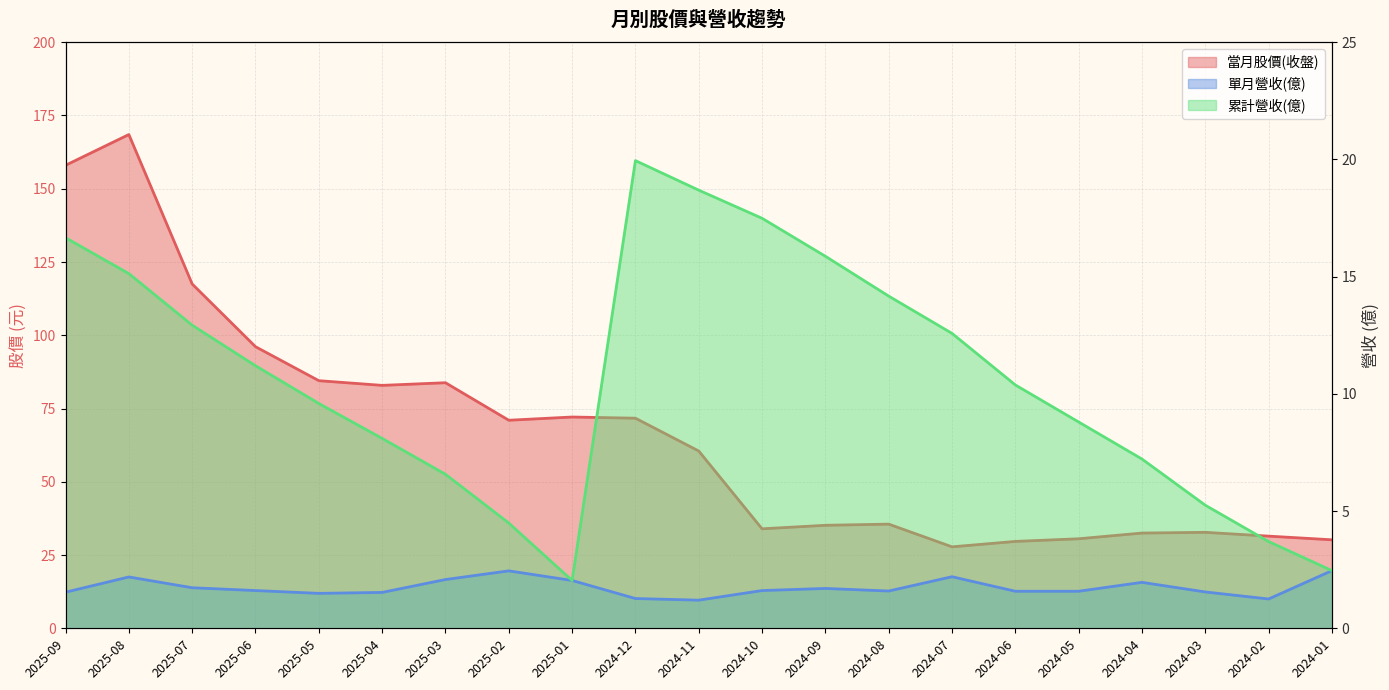

Does the chart display data point markers on the line(s)?

No